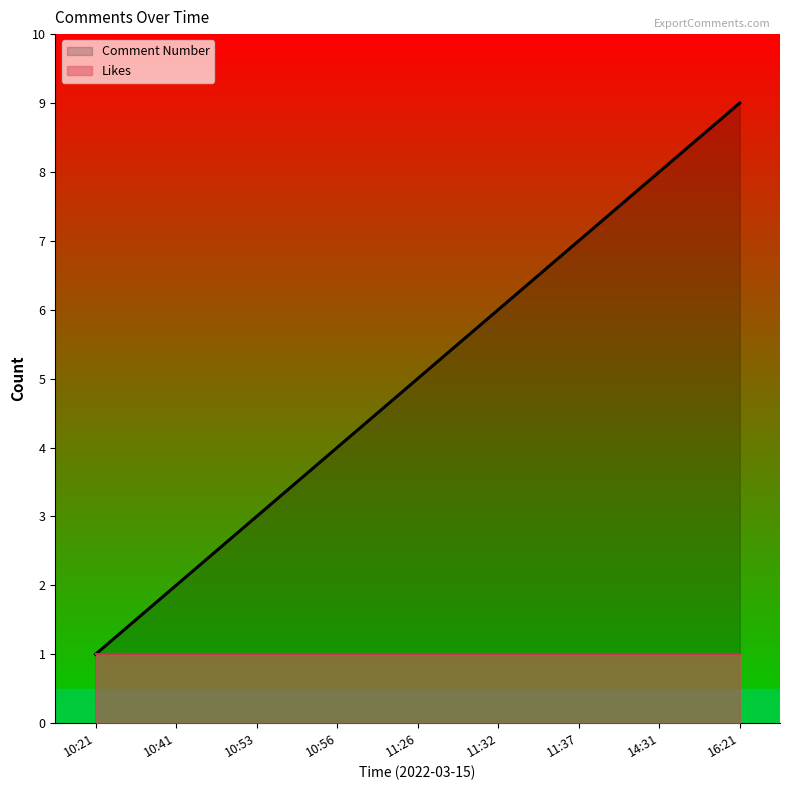

At which category does the chart reach its minimum across all series?

10:21